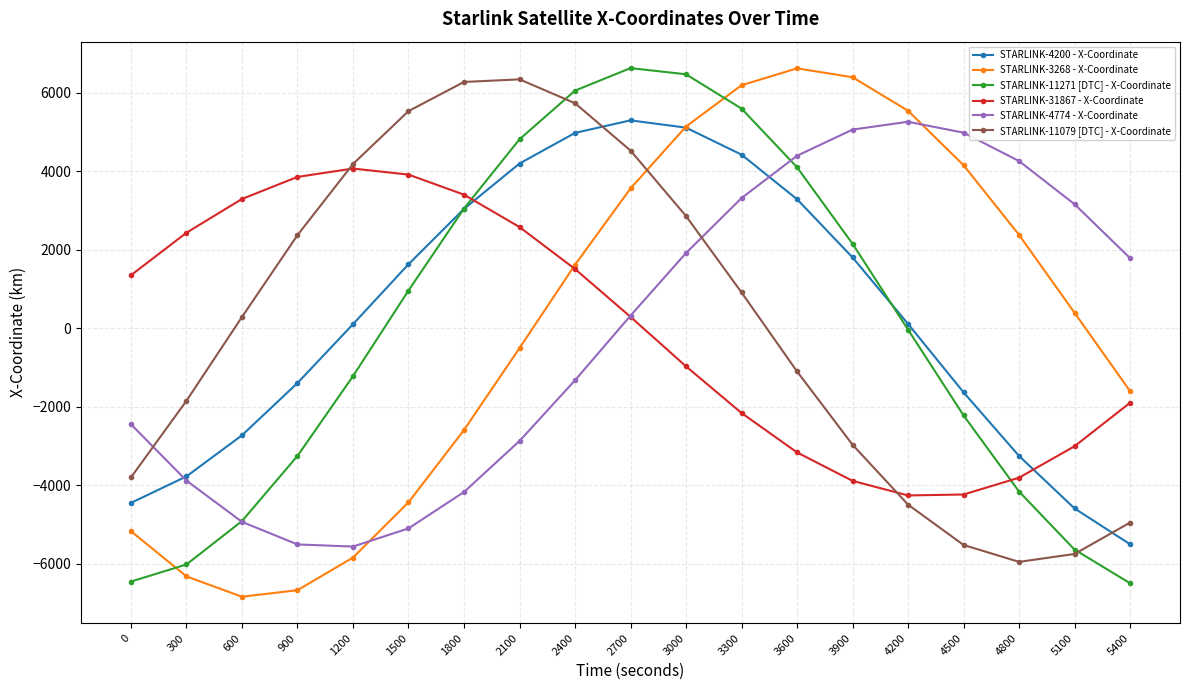

At which category does the chart reach its minimum across all series?

600